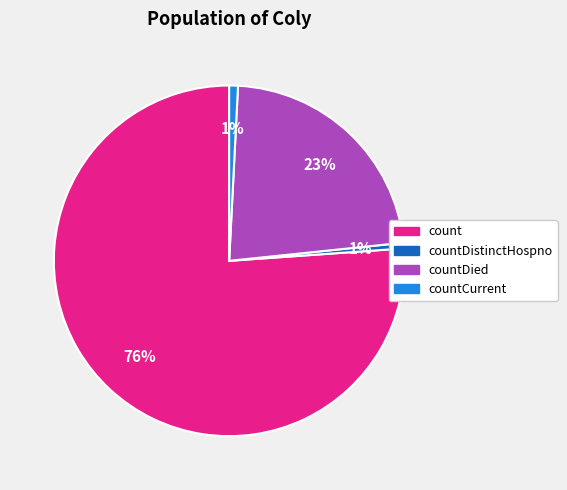

Count the number of slices in the pie.

4